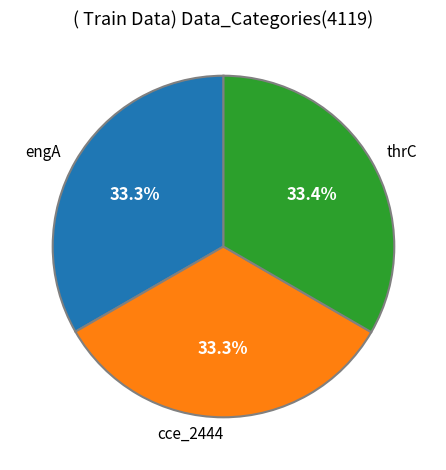

What is the ratio of the value at thrC to the value at engA?

1.0